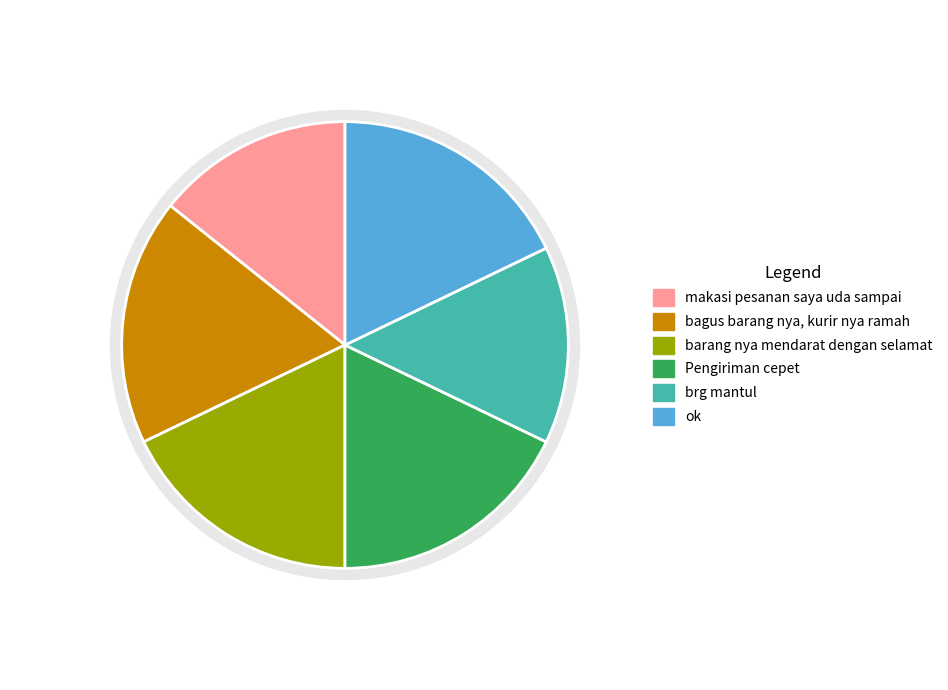

To the nearest percent, what percentage of the pie is makasi pesanan saya uda sampai?

14%